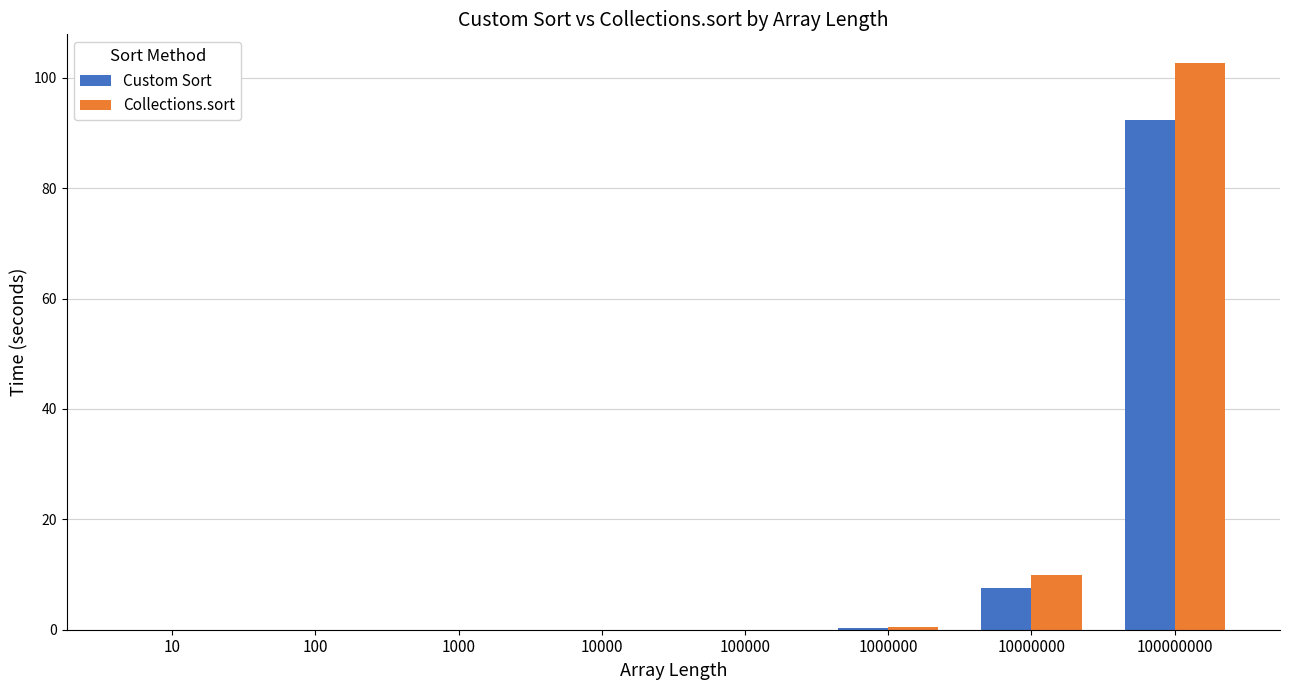

Is the value of Collections.sort at 10000000 greater than the value of Custom Sort at 100?

Yes